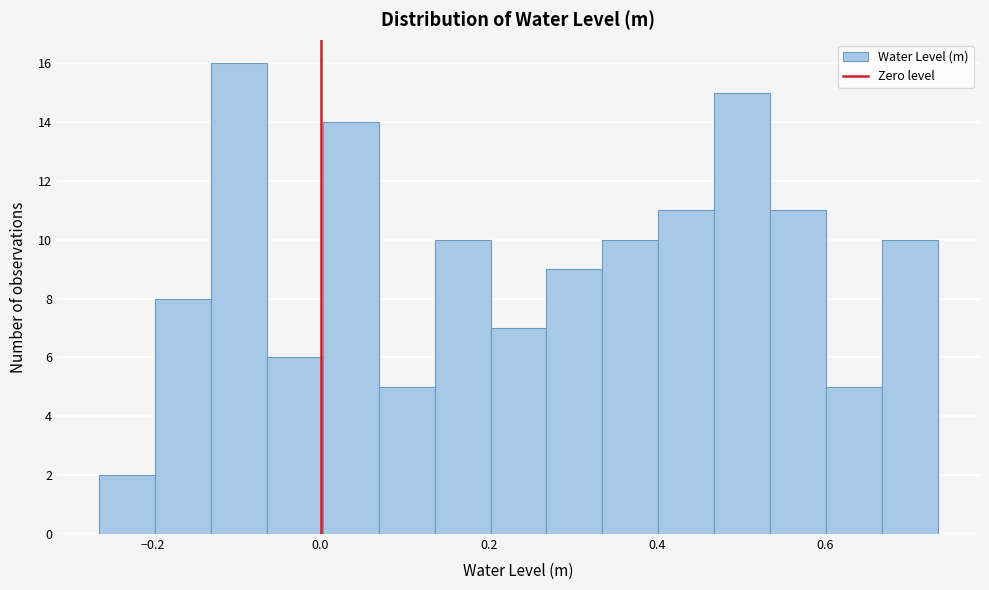

Around what value on the x-axis is the tallest bar? Give the approximate position of its centre, as read against the axis.

-0.10